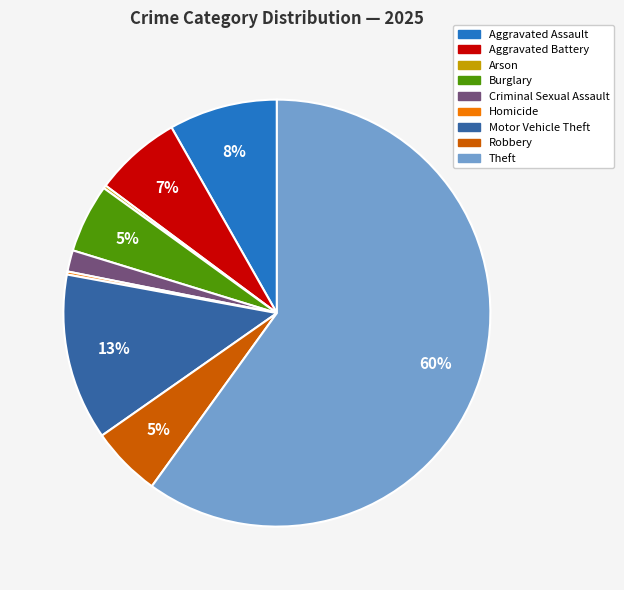

To the nearest percent, what is the average slice percentage?

11%